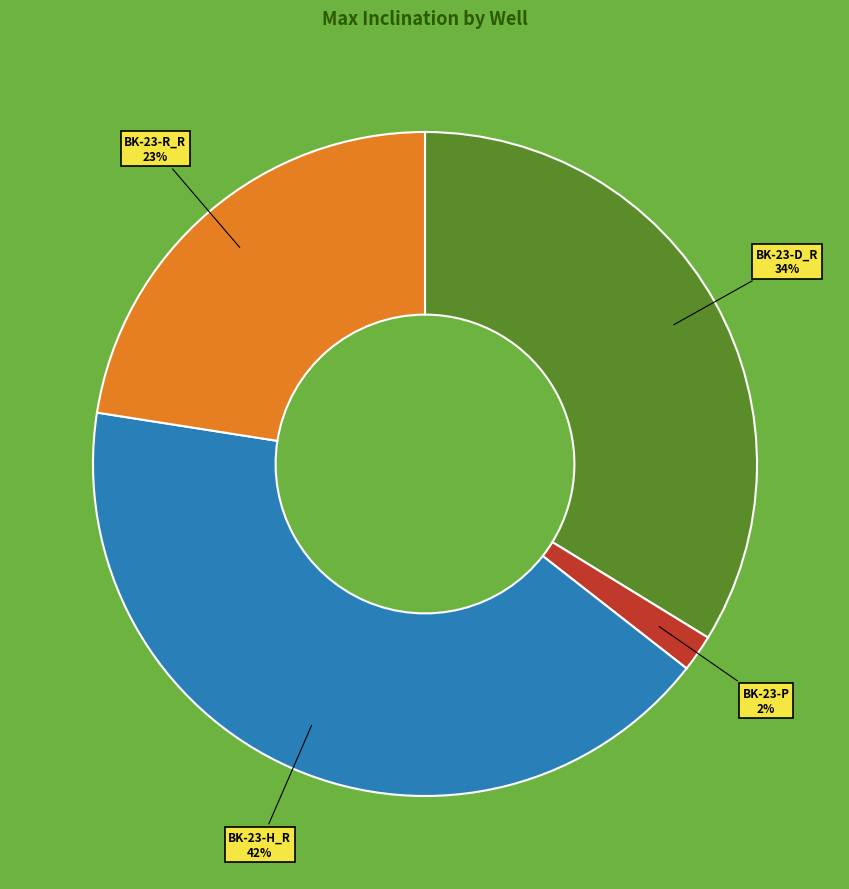

Does BK-23-P represent more than half of the total?

No